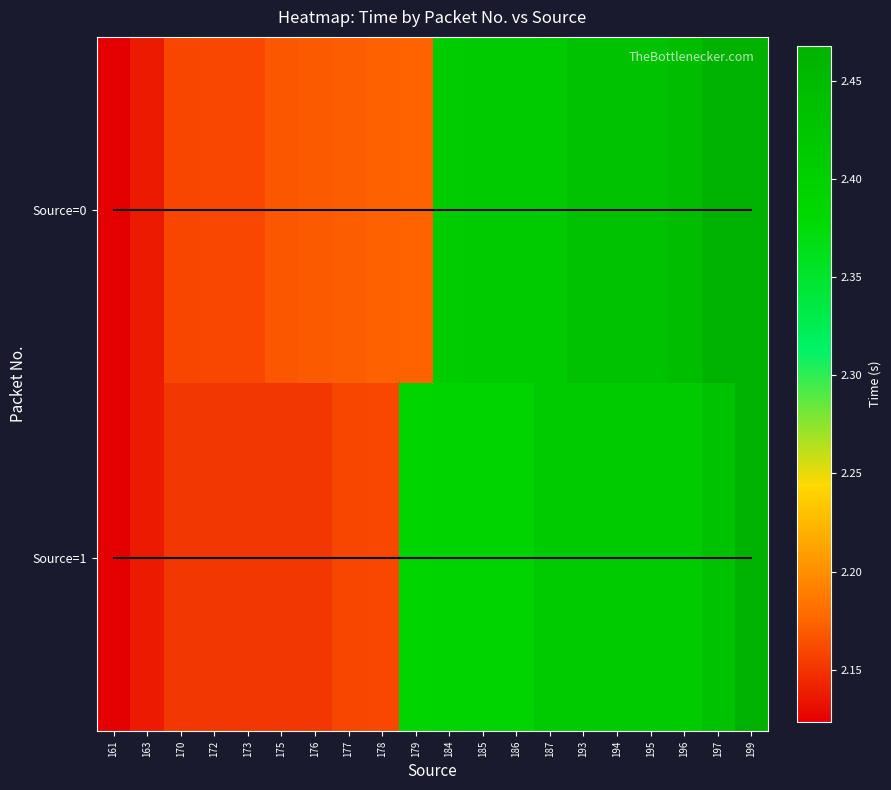

Between 176 and 186, which series saw the biggest shift?

Source=0